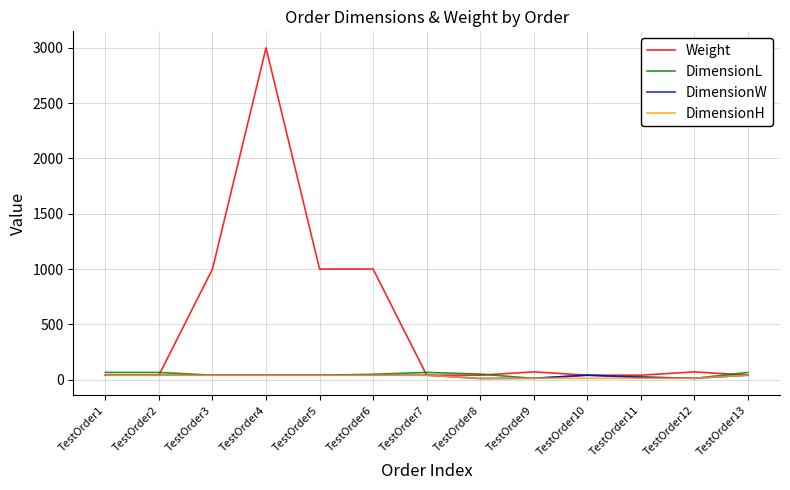

What is the difference between the maximum and minimum values in the DimensionL series?

54